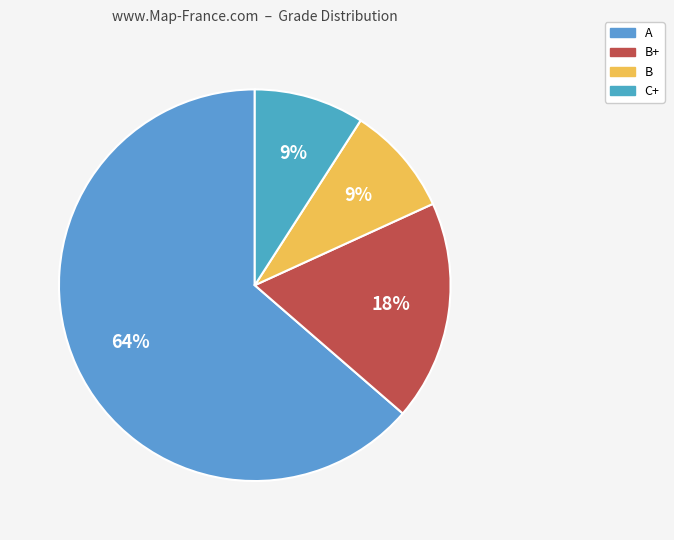

Does any single category account for the majority?

Yes